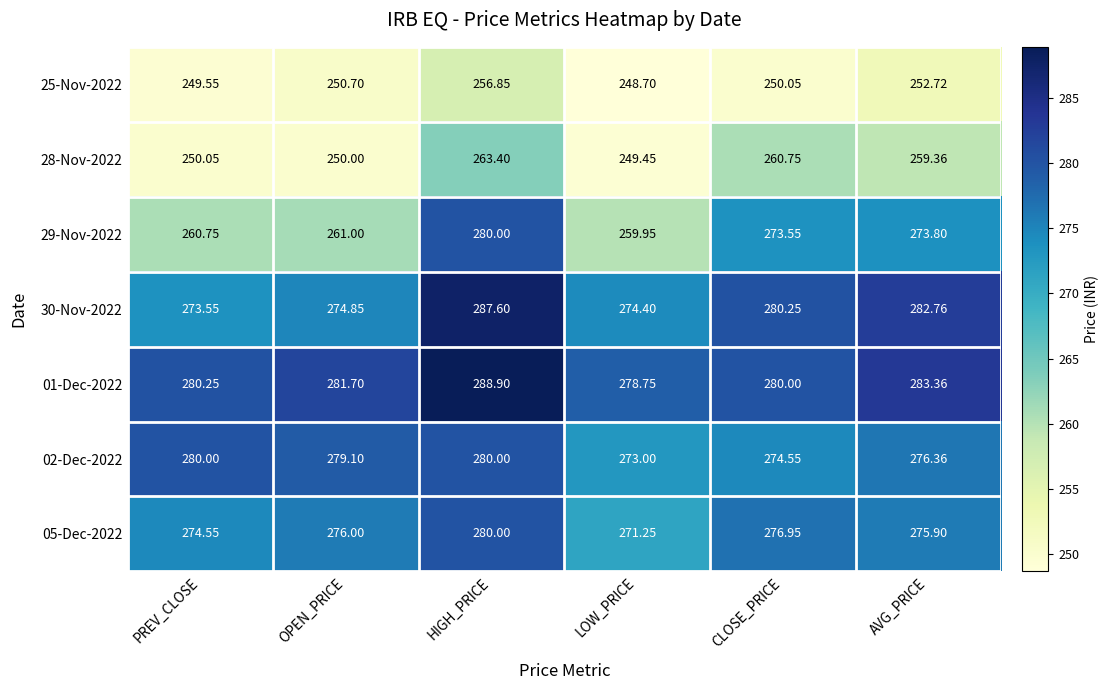

At which label does 28-Nov-2022 first exceed 259?

HIGH_PRICE